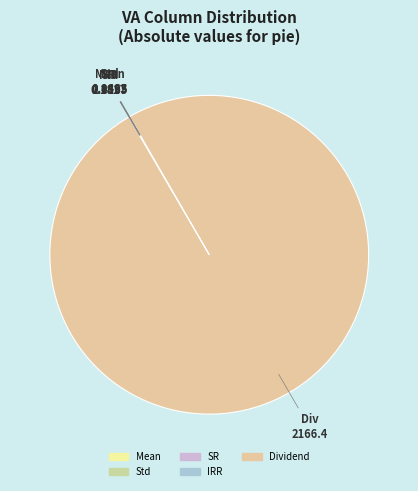

Between Dividend and Std, which is larger?

Dividend